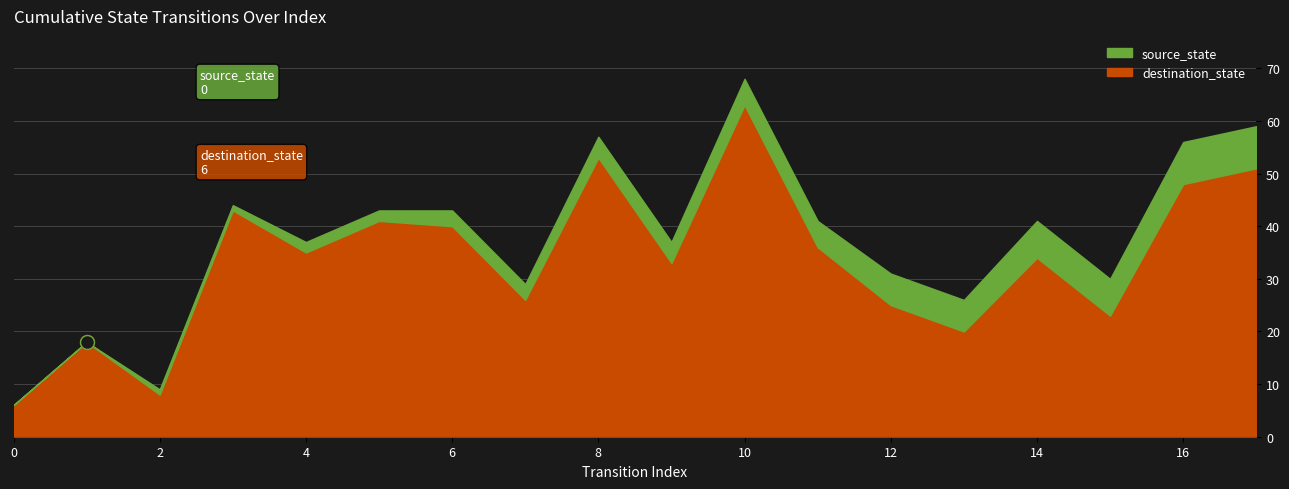

What is the difference between the highest and lowest values at 9?

29